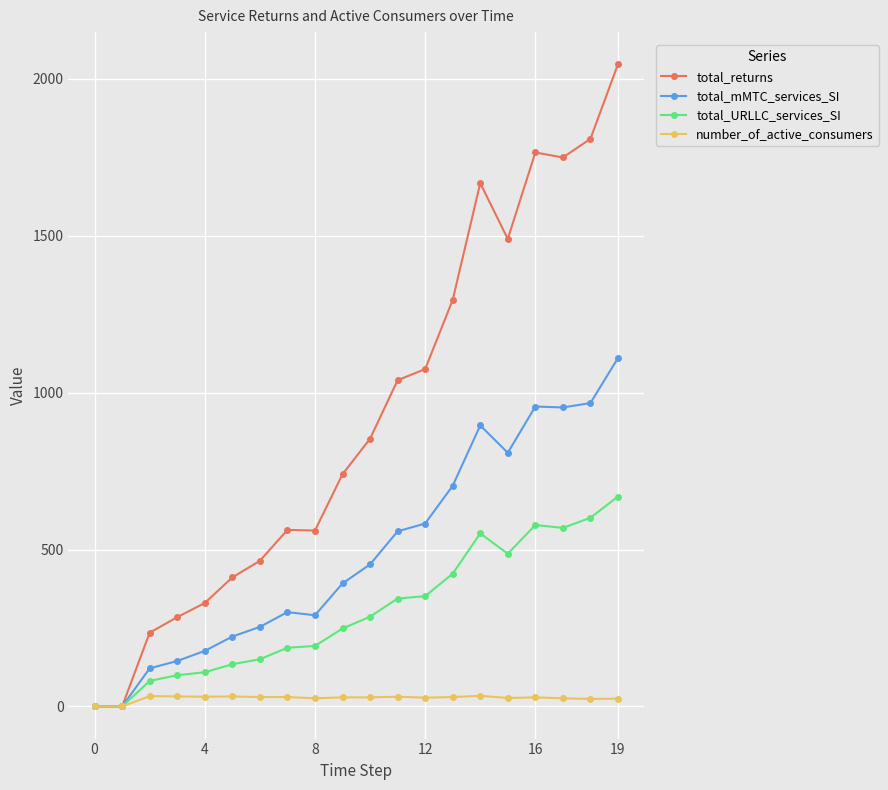

Count the number of data series in this chart.

4